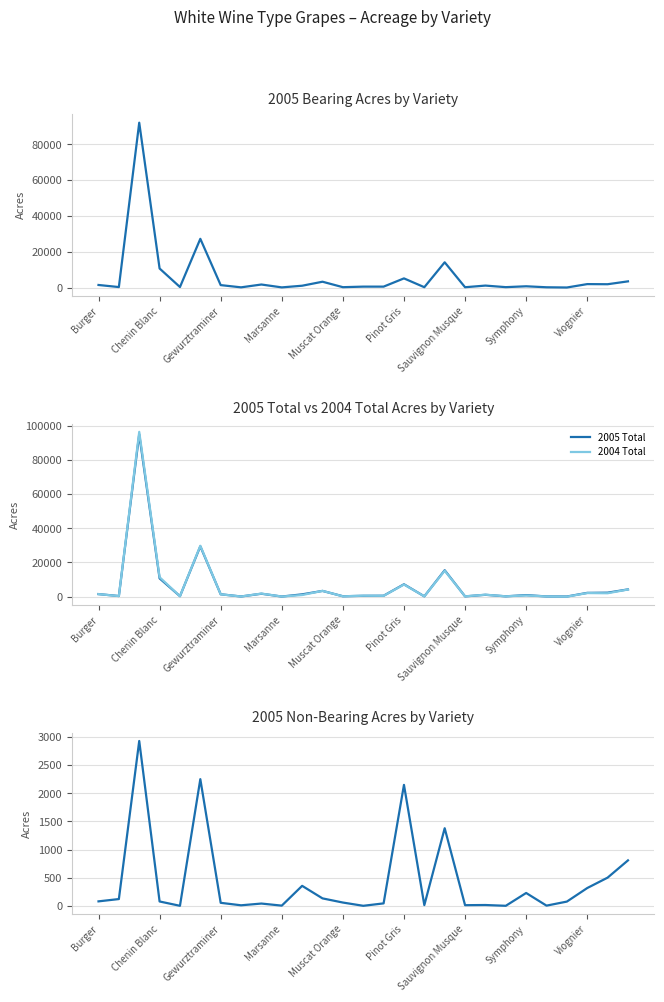

True or false: 2005 Non-Bearing and 2005 Bearing intersect in this chart.

True